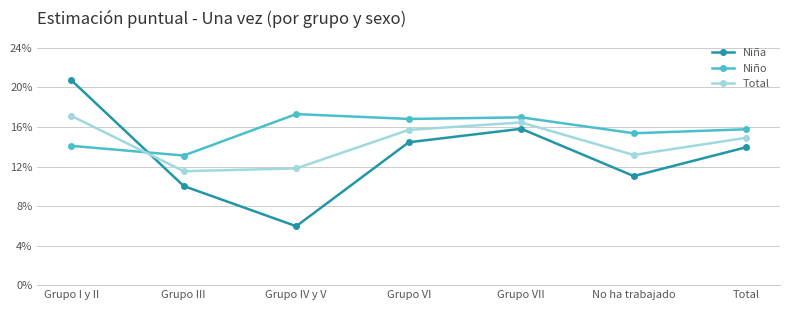

What are all the series names shown in the legend?

Niña, Niño, Total